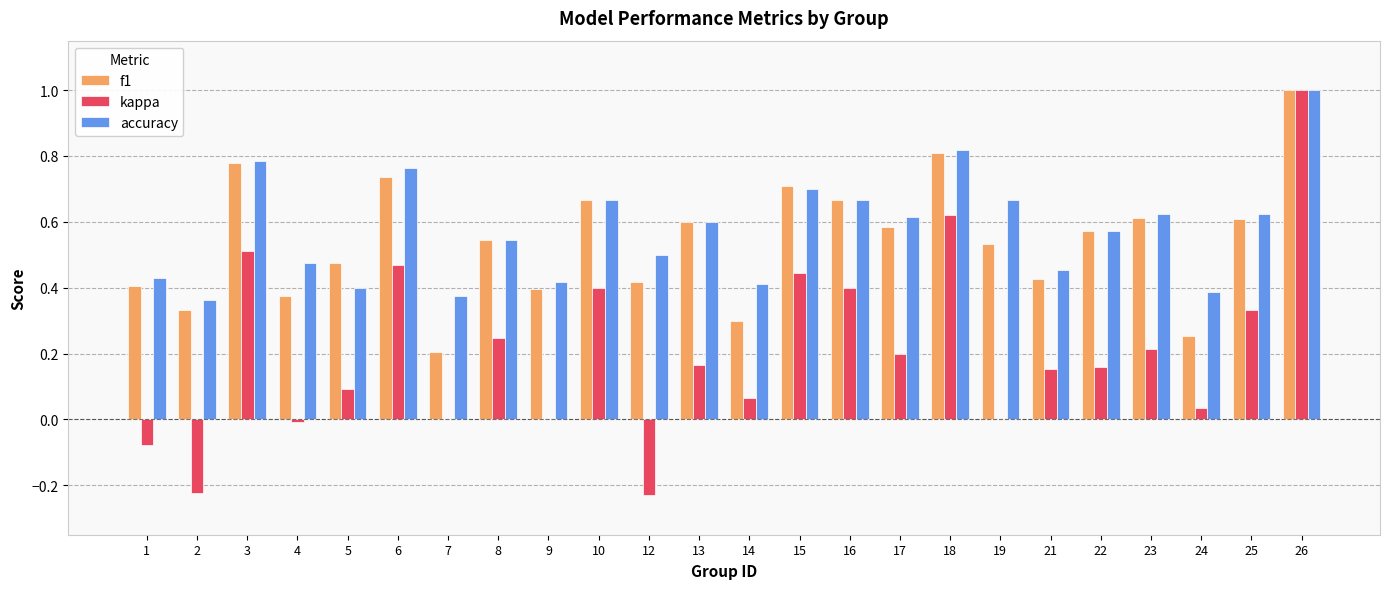

What are all the series names shown in the legend?

f1, kappa, accuracy